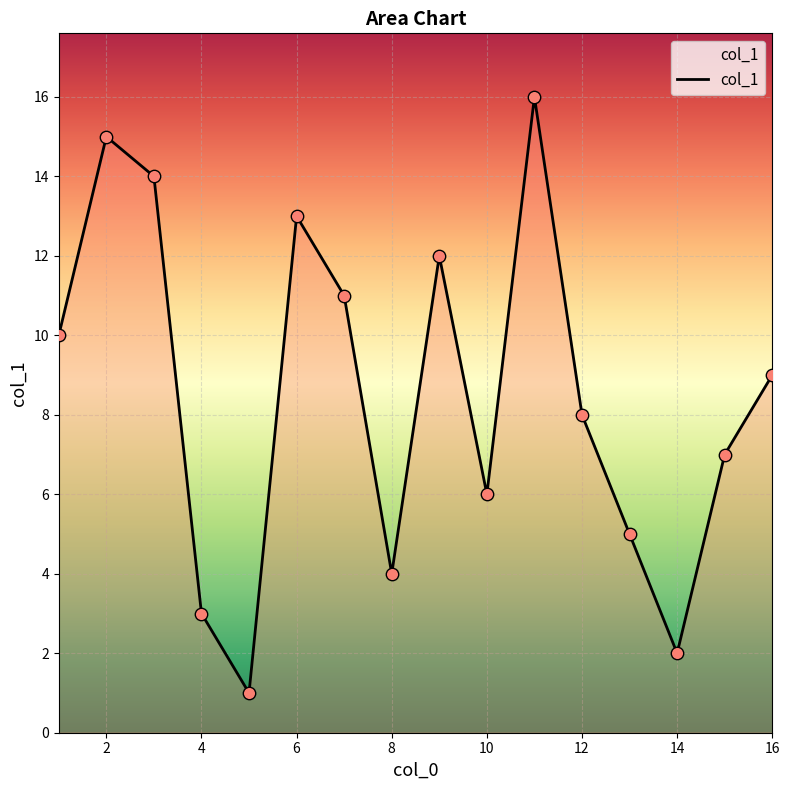

What is the greatest value displayed?

16